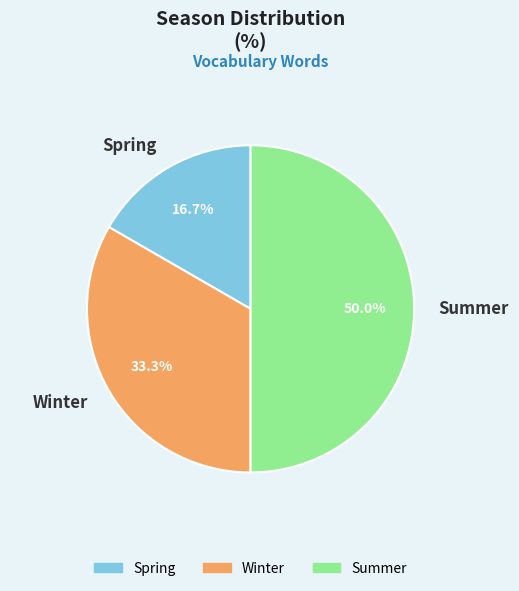

What percentage is the Winter slice, to the nearest percent?

33%